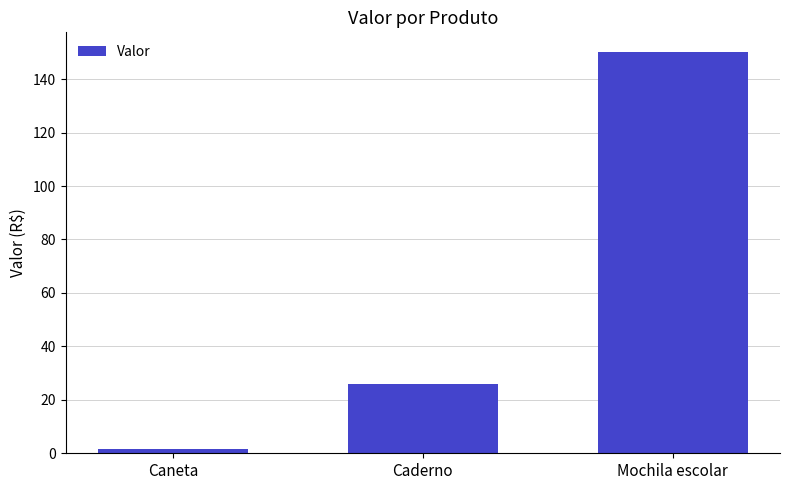

What is the average value?

59.1